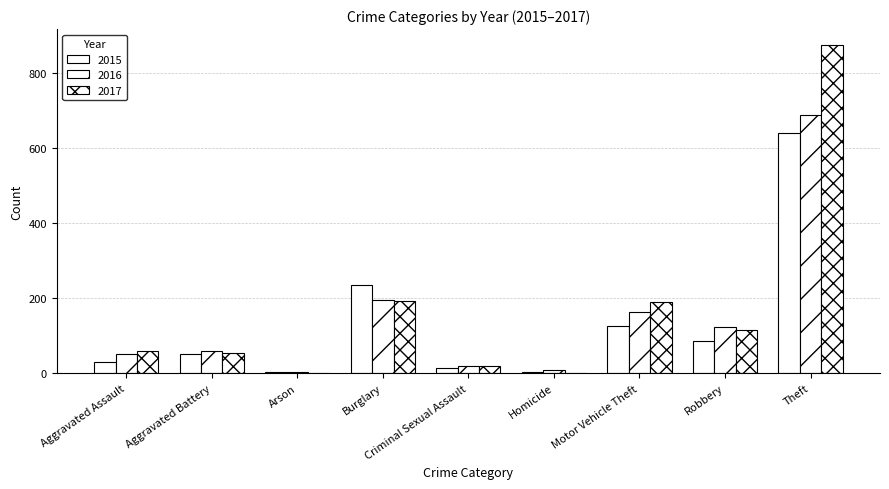

What is the value of the 2016 bar at the 6th from the left?

8